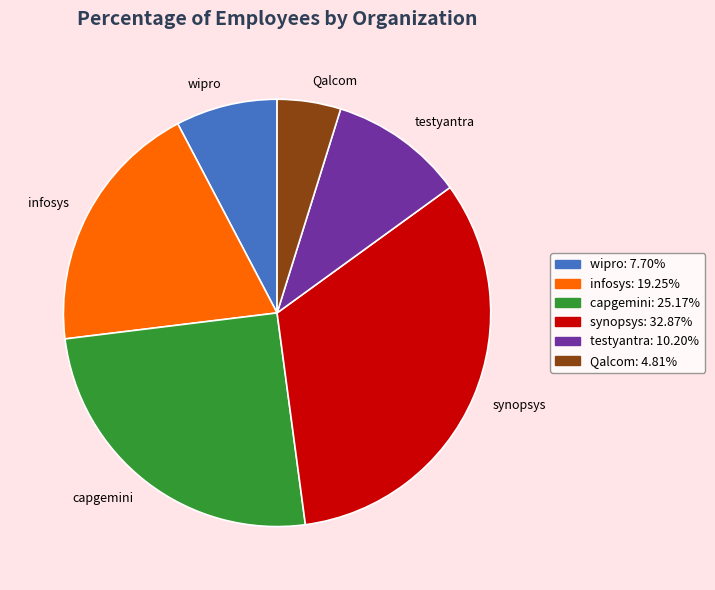

Is capgemini the majority of the pie?

No